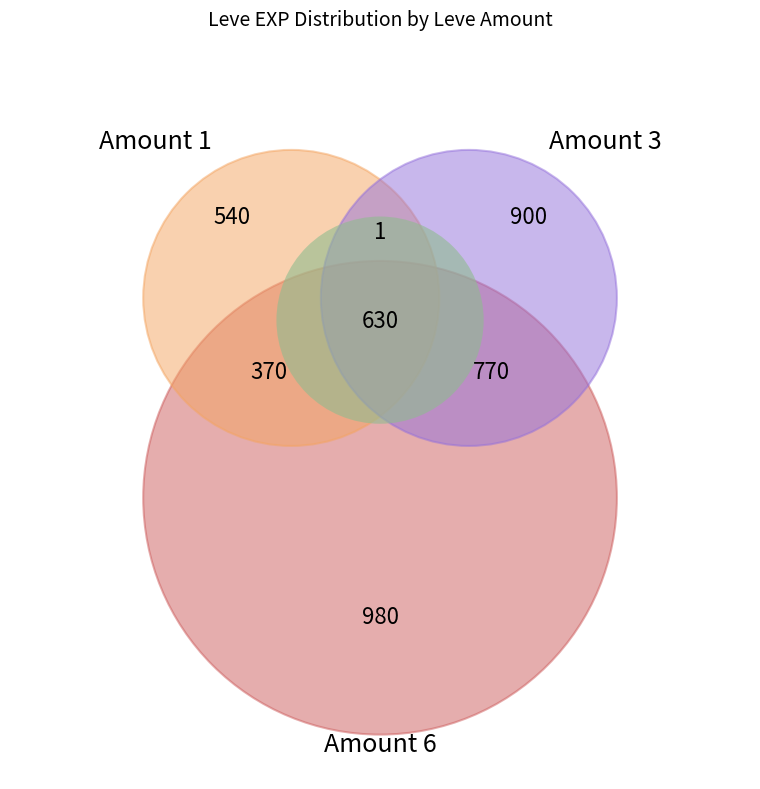

To the nearest percent, what percentage of the pie is 3?

30%